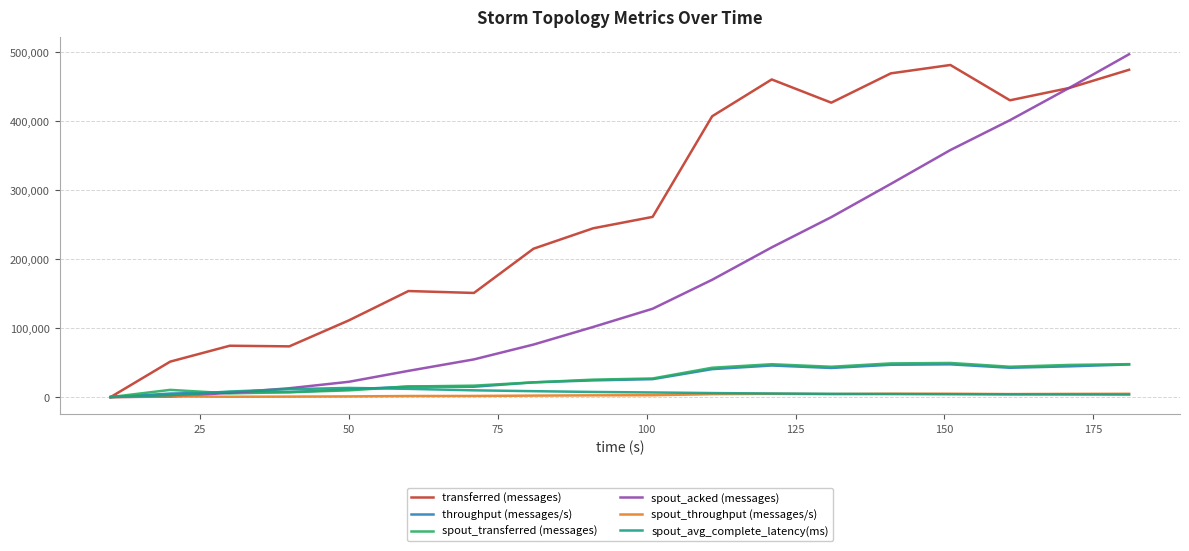

Which series has the largest total across all categories?

transferred (messages)